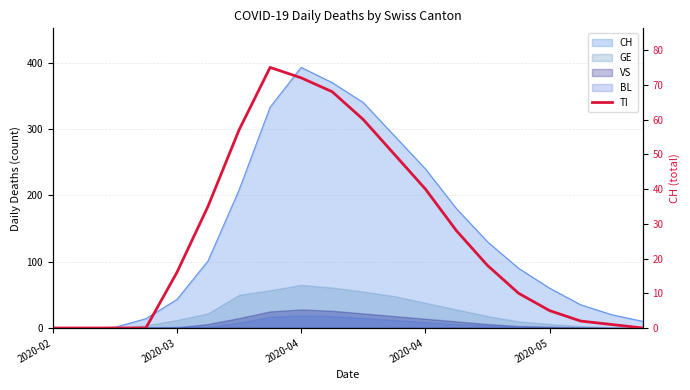

What is the average value?

27